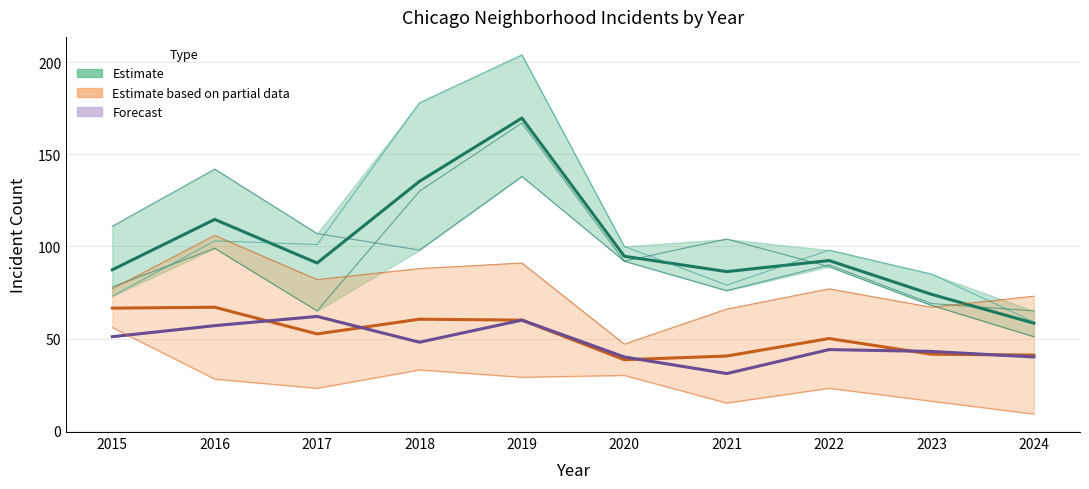

At which category is the sum across all series the highest?

2019